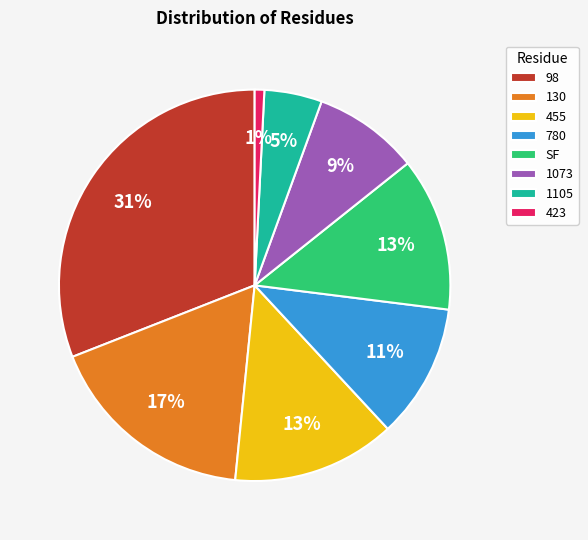

Between 455 and 1073, which is larger?

455